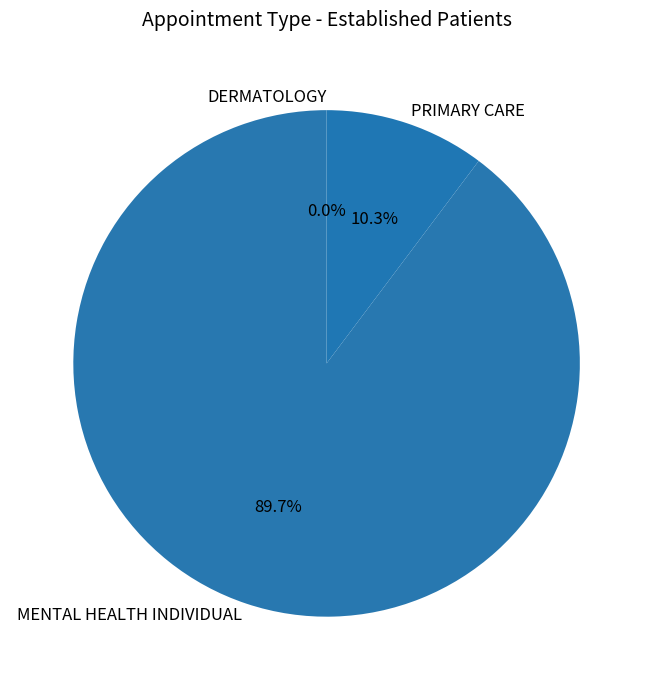

Combined, what portion of the pie is DERMATOLOGY and PRIMARY CARE?

10.3%